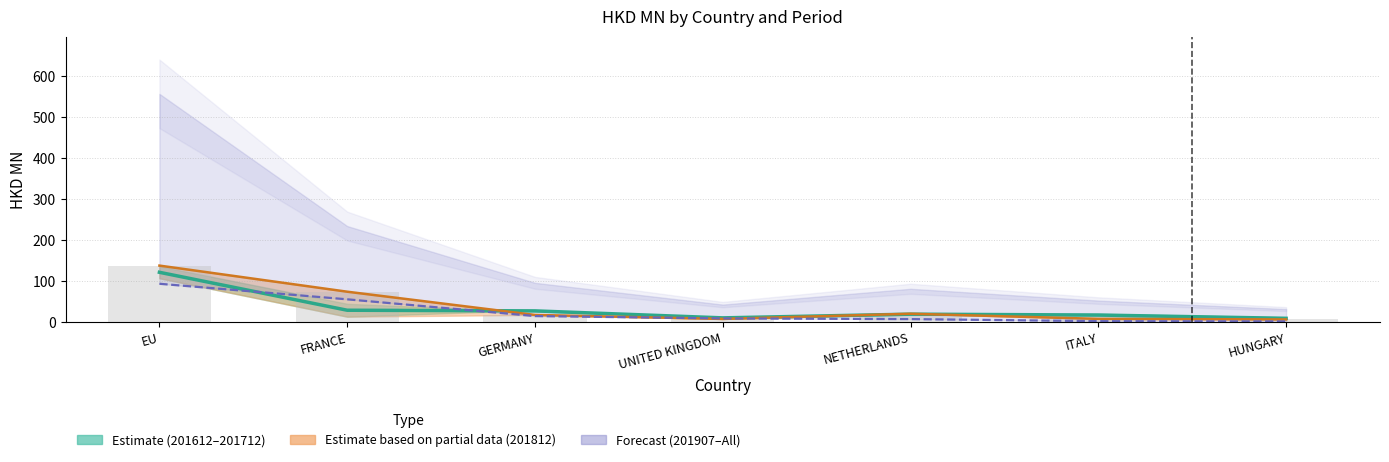

What is the spread (max minus min) of values at UNITED KINGDOM?

2.6